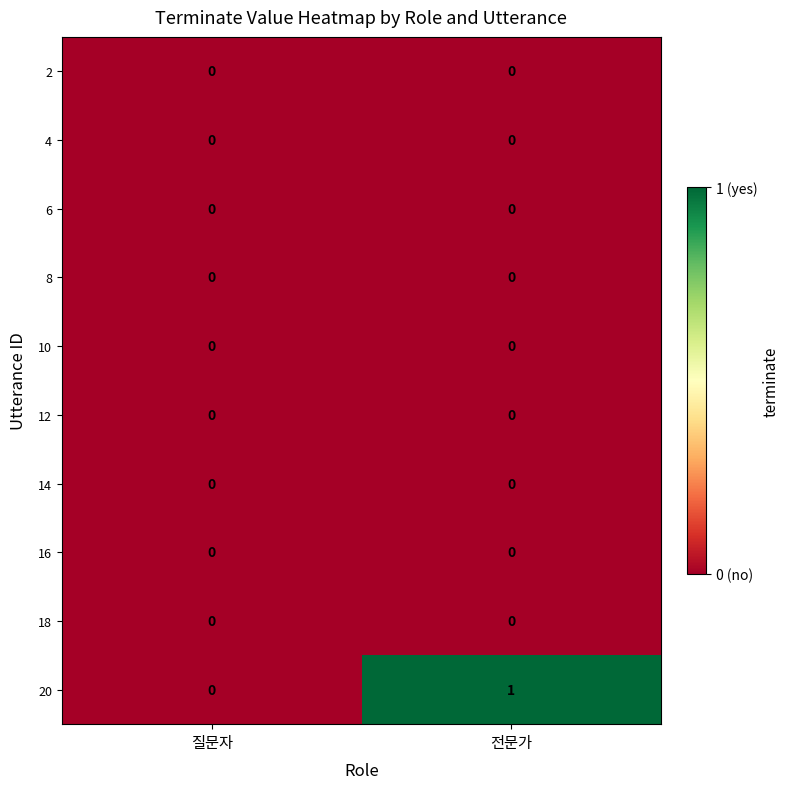

Which series changed the most between 질문자 and 전문가?

20